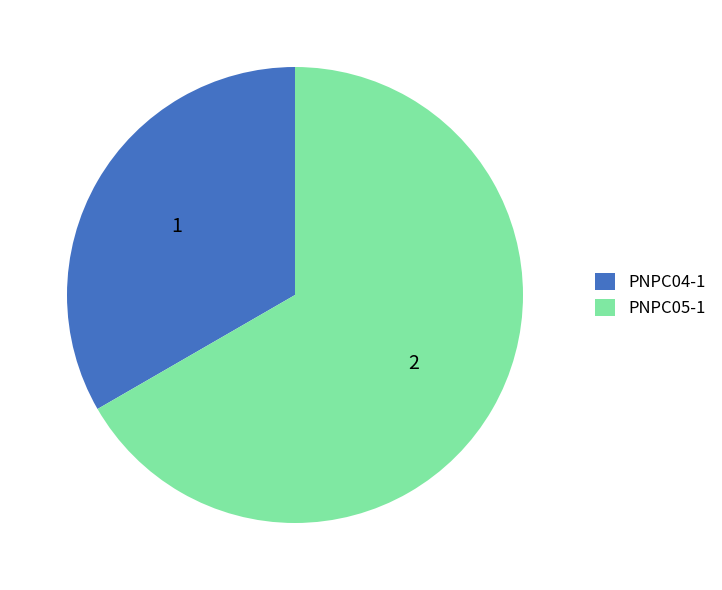

How many segments does this pie chart have?

2